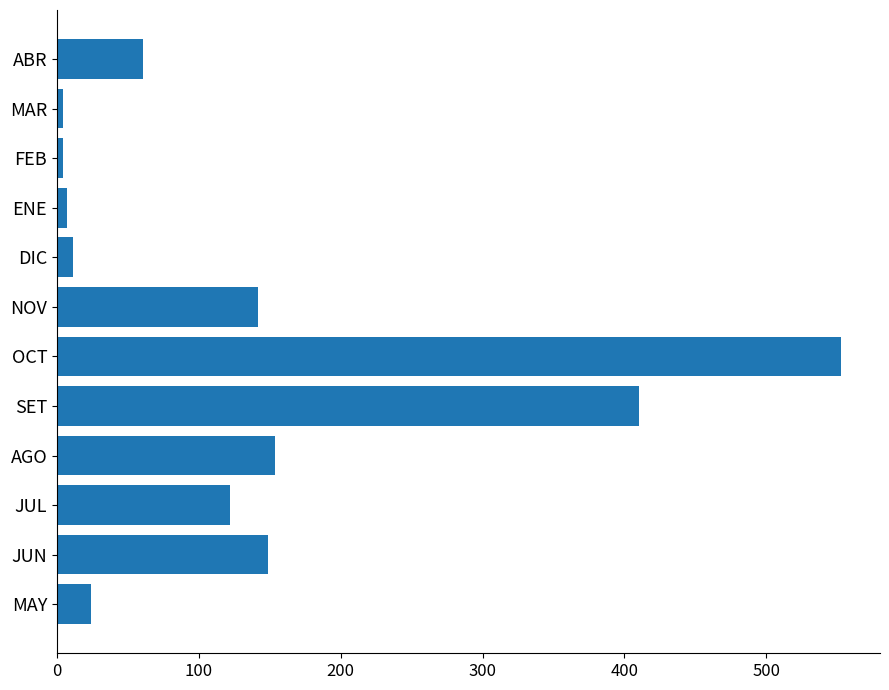

The value at MAY is 24.2. True or false?

True